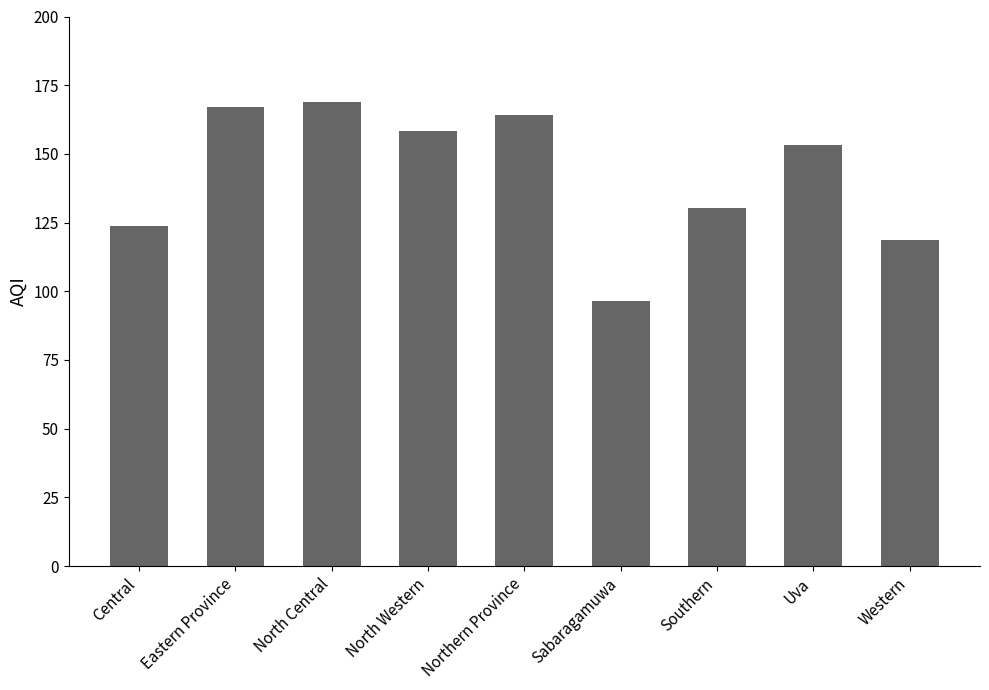

How many values exceed 153?

5